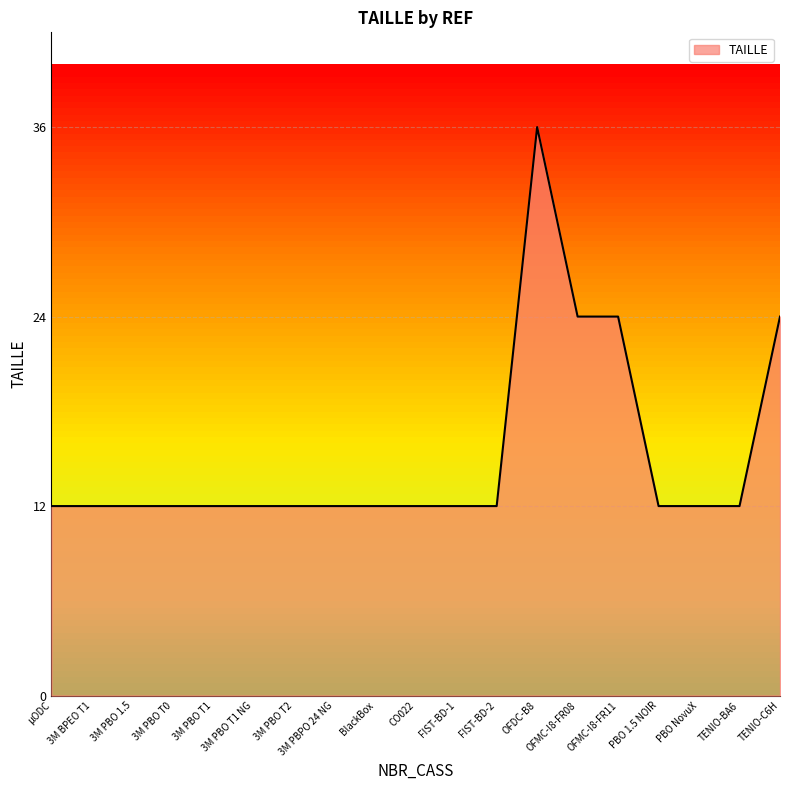

How many lines are shown in the chart?

1